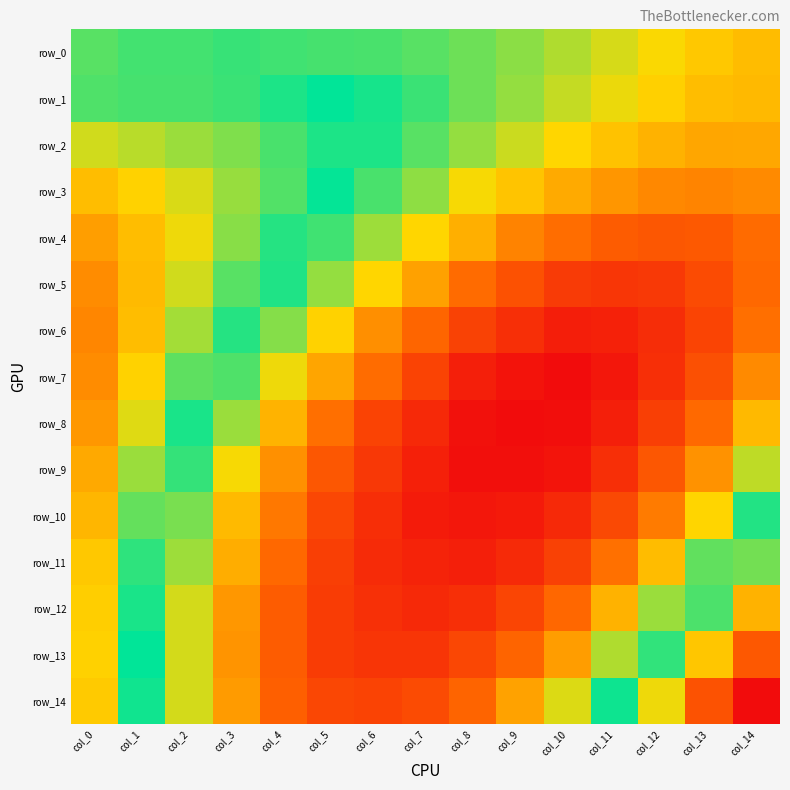

At how many categories does at least one series exceed 0?

15